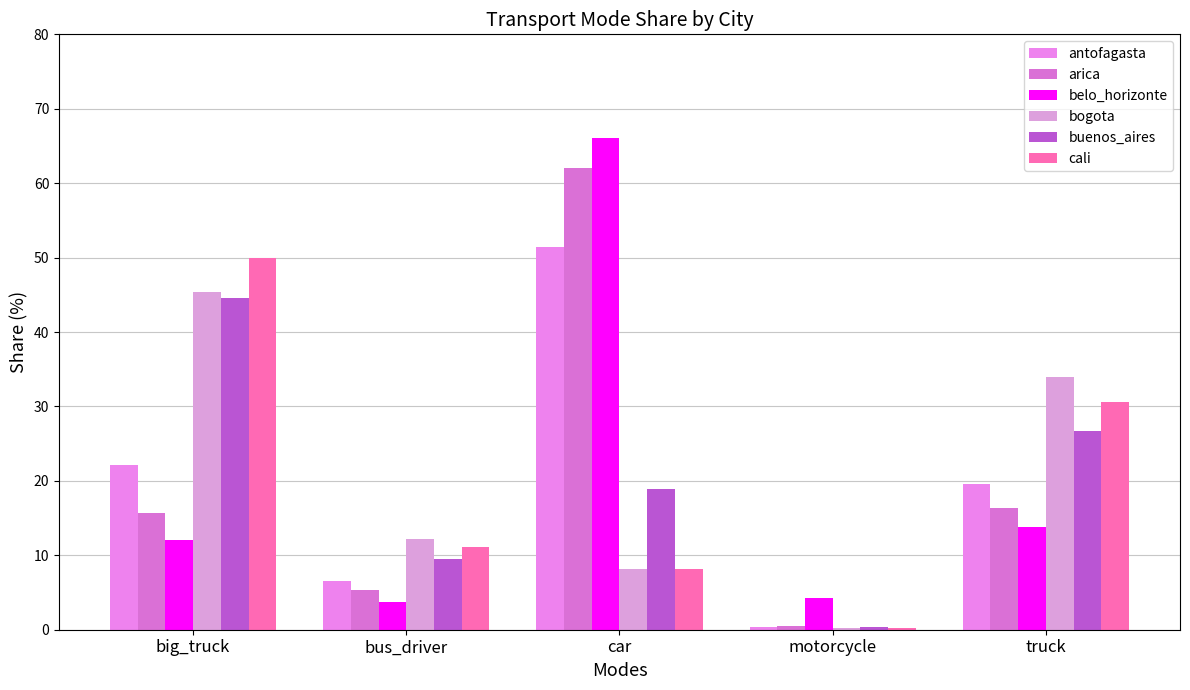

What is the difference between the antofagasta values at truck and big_truck?

2.5